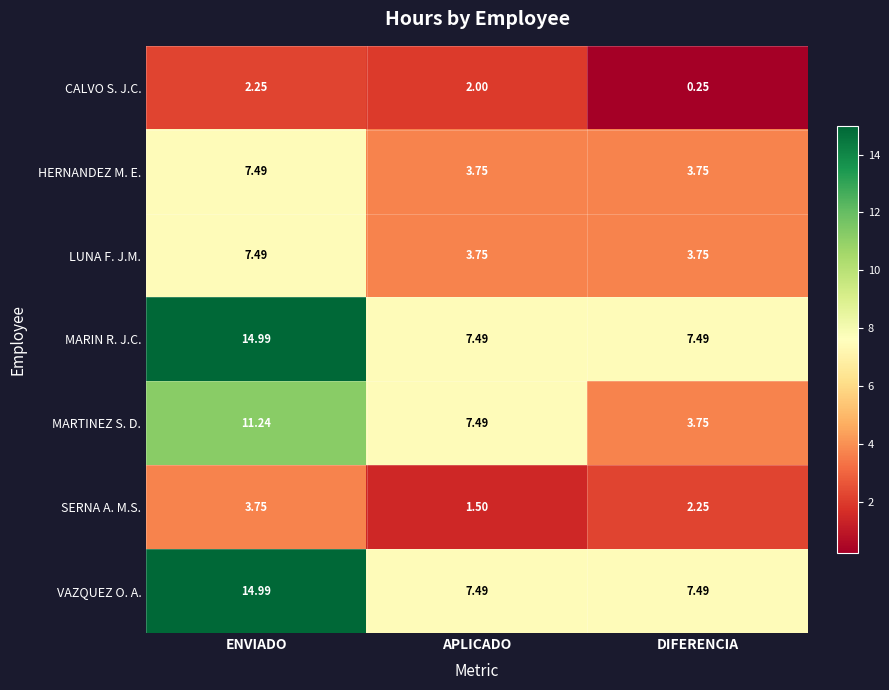

Where is CALVO S. J.C. nearest to the value 1?

DIFERENCIA